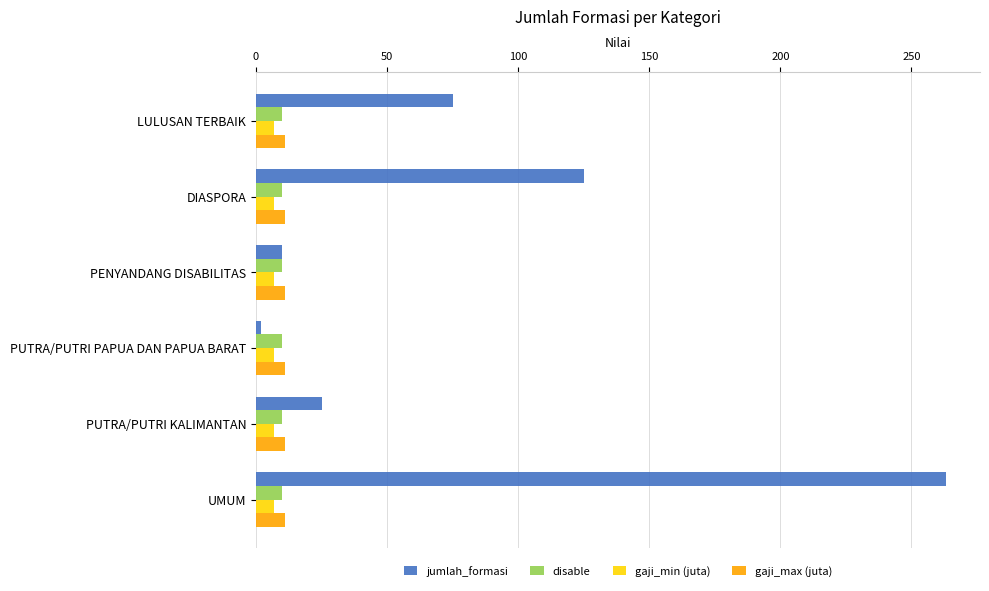

What is the lowest value of the gaji_min (juta) series?

7